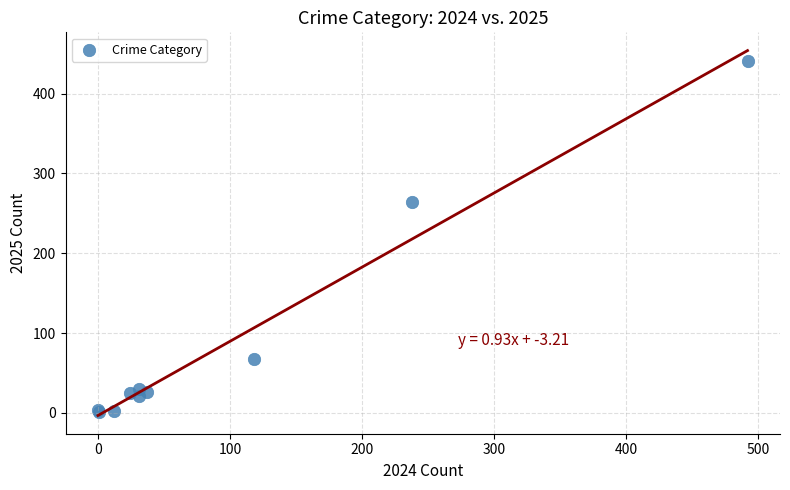

What Y value in the scatter plot is closest to 221?

264